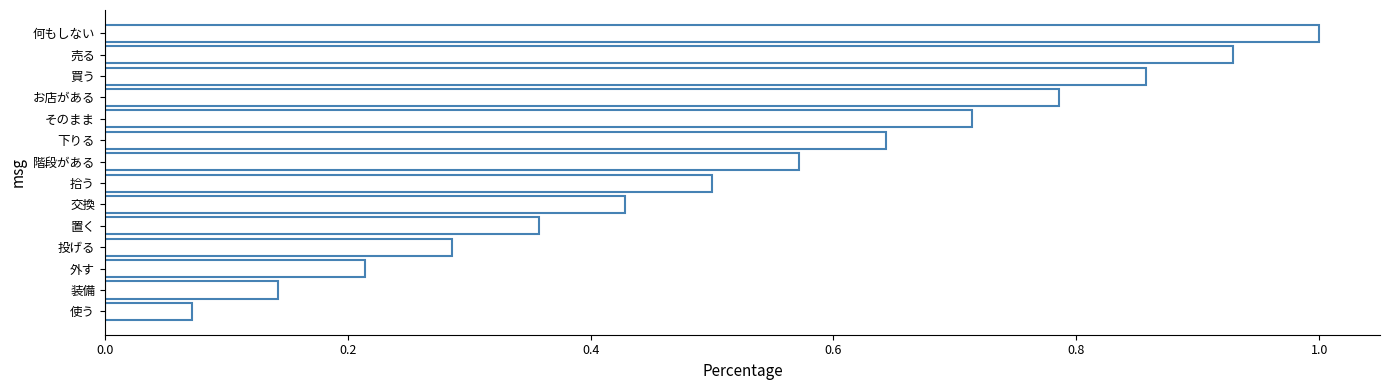

Is it true that the value at 使う is 0.0?

False